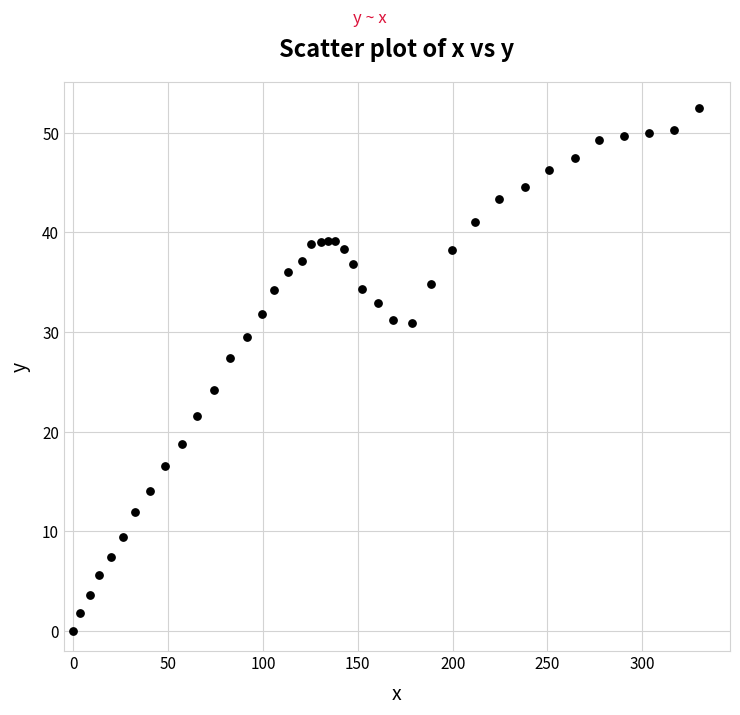

What is the range of Y values (max minus min)?

52.5